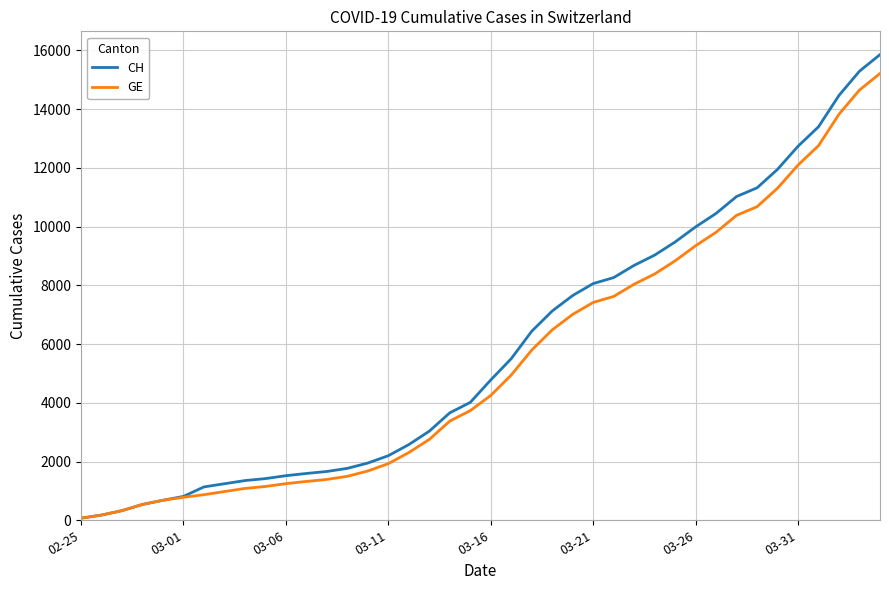

What is the maximum value shown in the chart?

15857